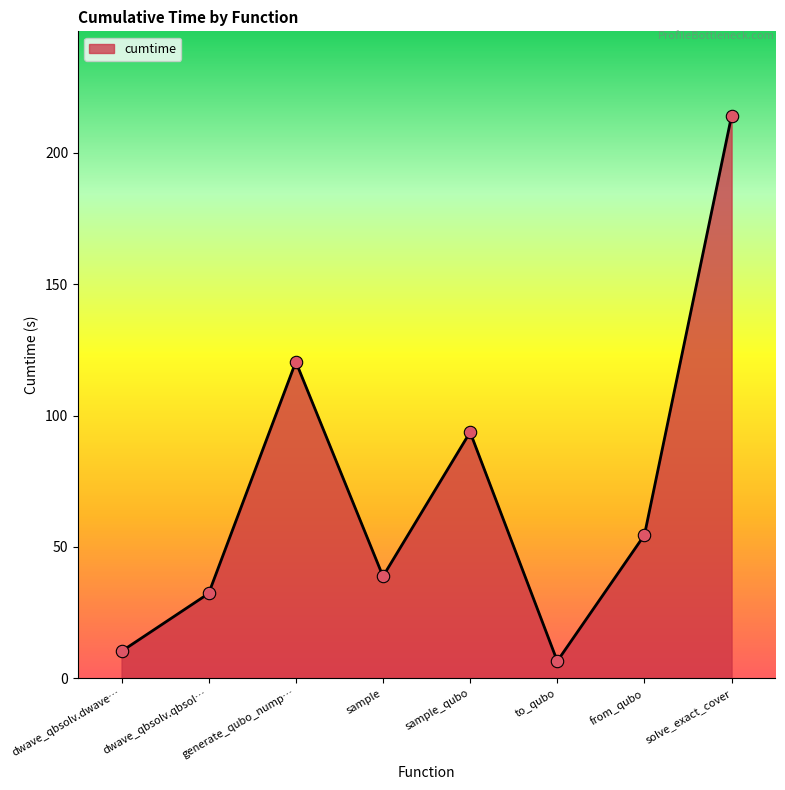

Between dwave_qbsolv.dwave… and solve_exact_cover, which is larger?

solve_exact_cover